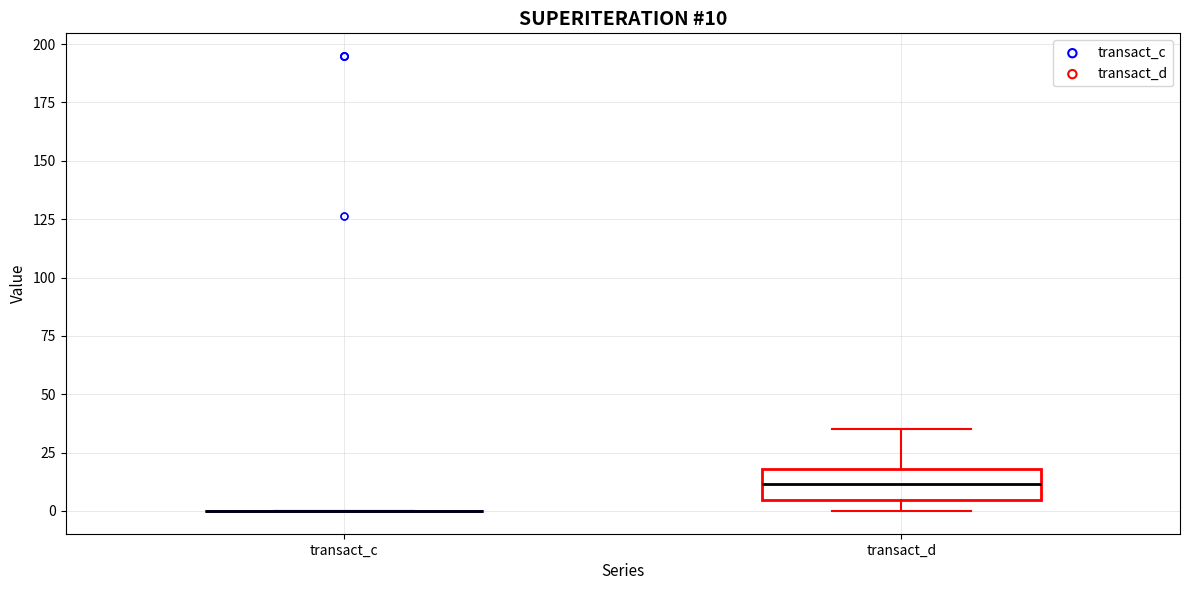

Which box is the tallest, from its lower edge to its upper edge?

transact_d